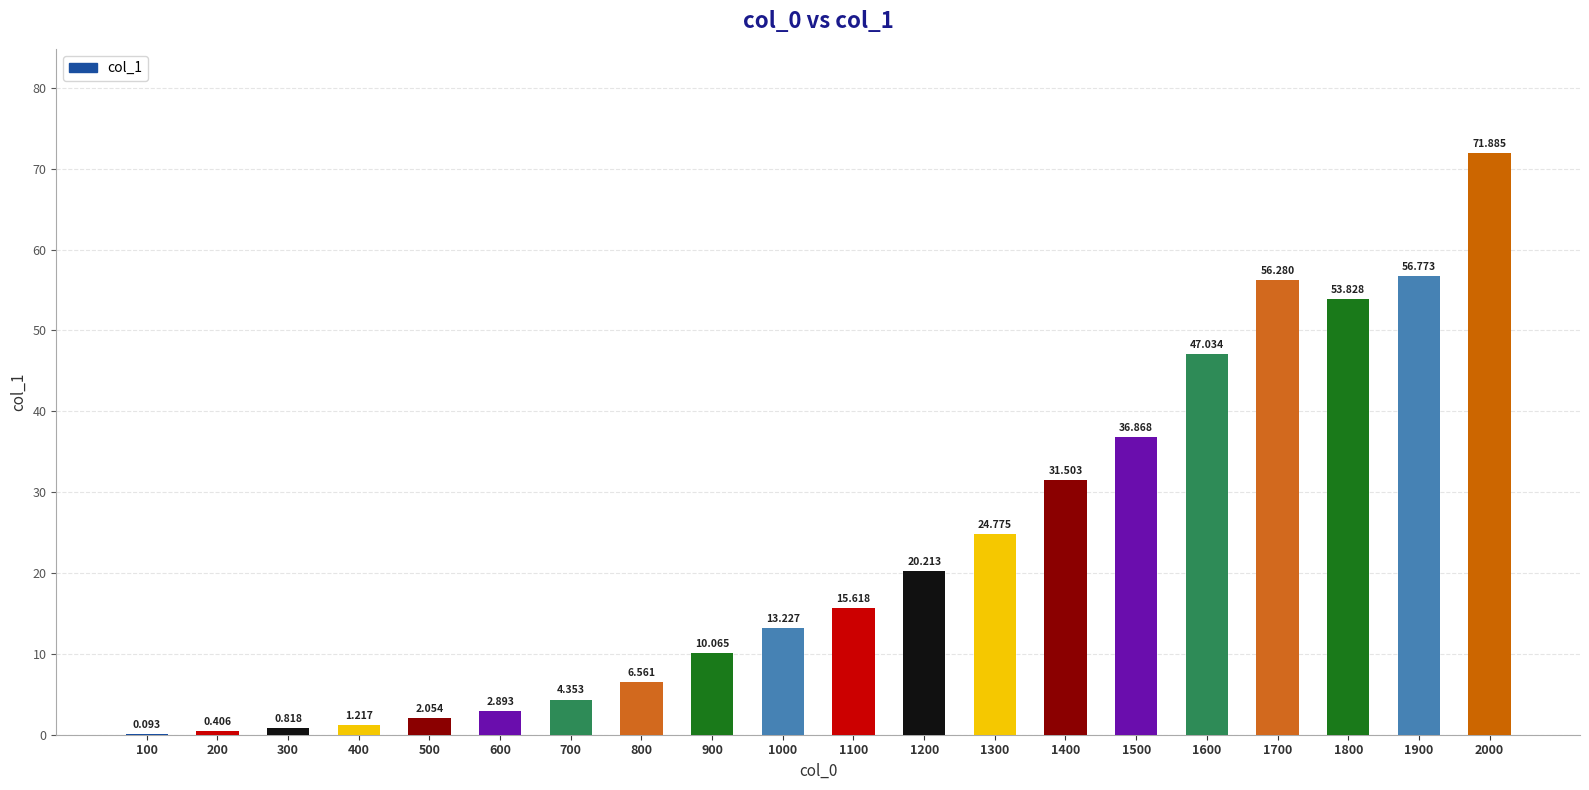

What is the value of the 15th bar from the left?

36.9